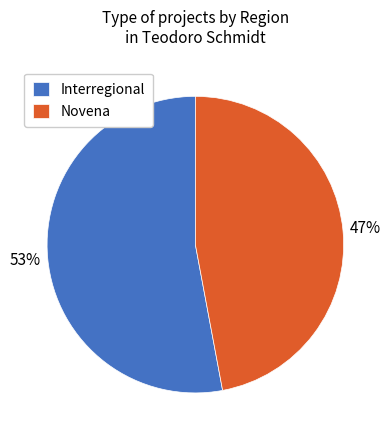

What is the ratio of the value at Interregional to the value at Novena?

1.1